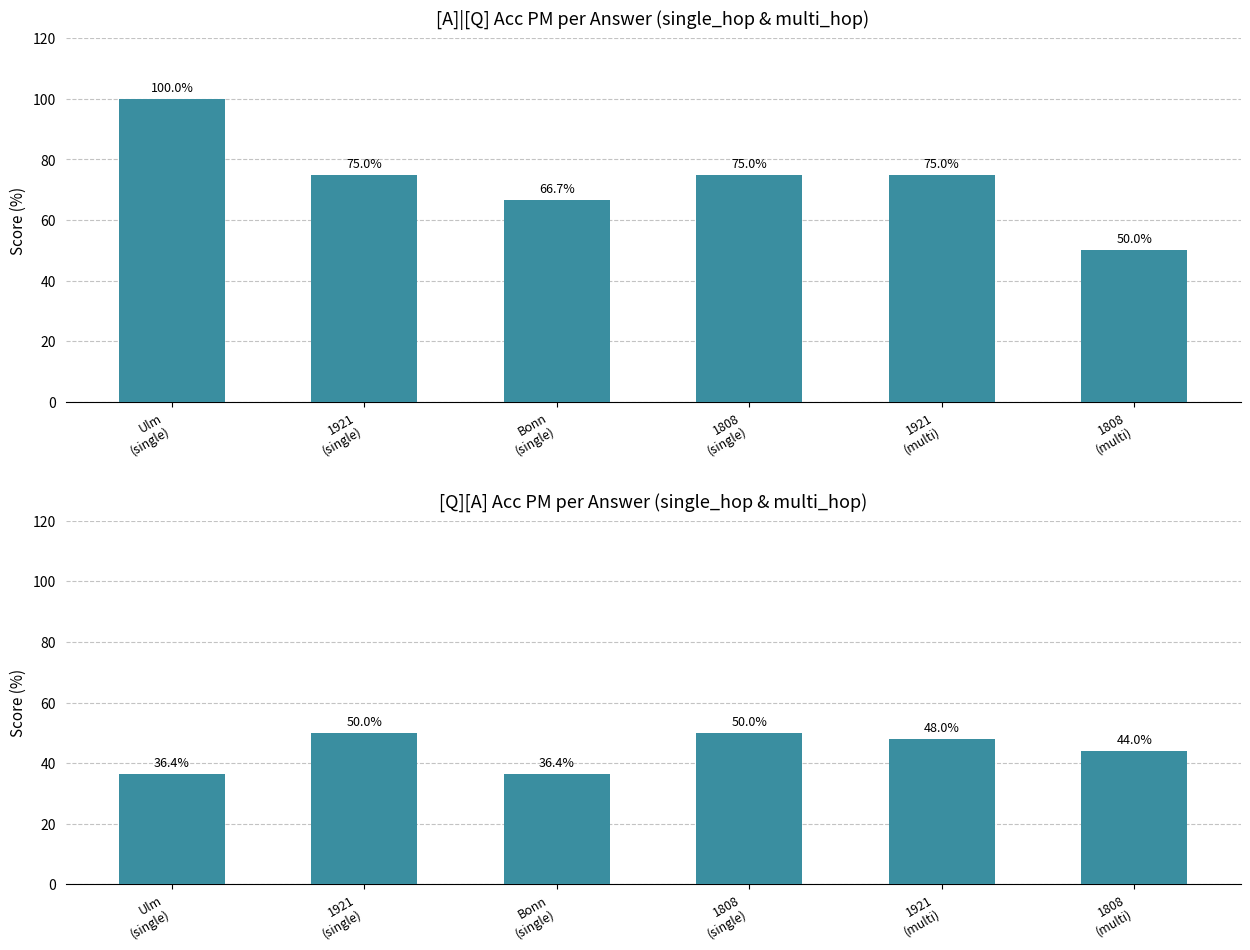

List the series in order of their peak value, lowest first.

[Q][A] Acc PM, [A]|[Q] Acc PM